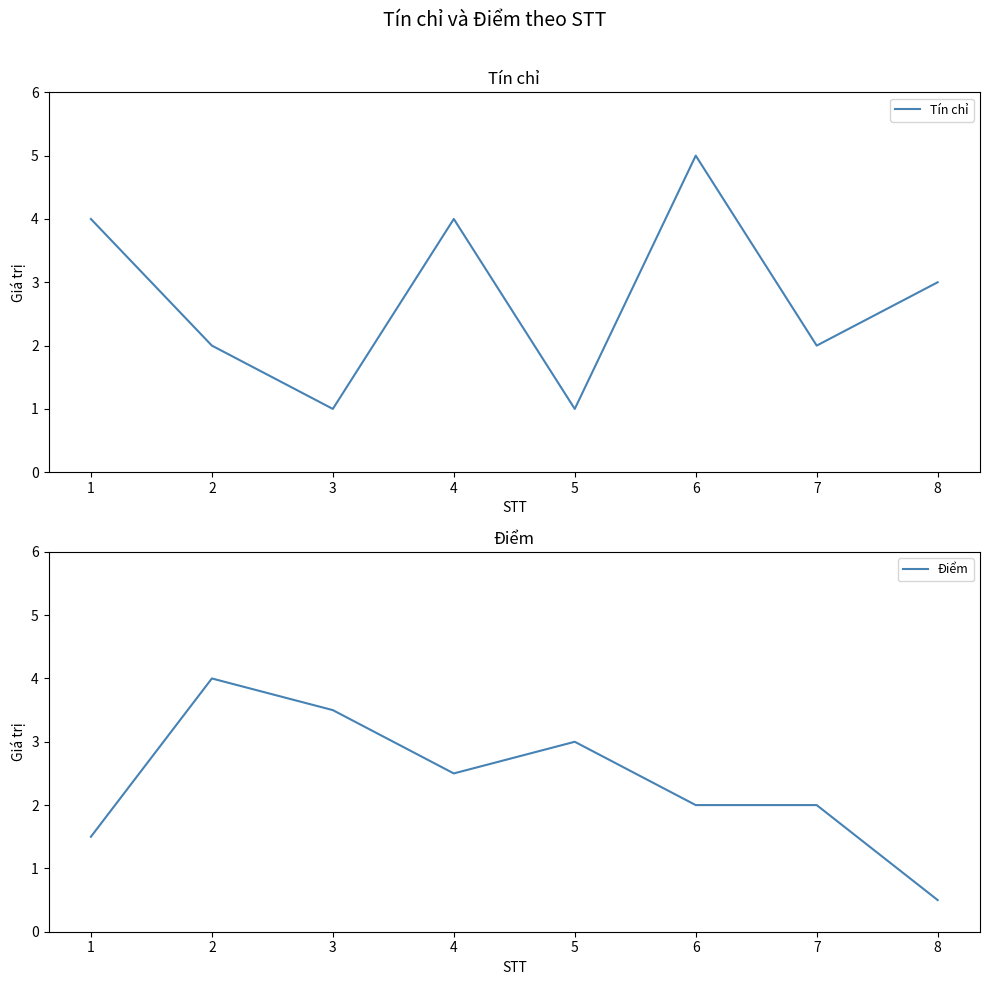

Where does the Điểm series first go above 2?

2